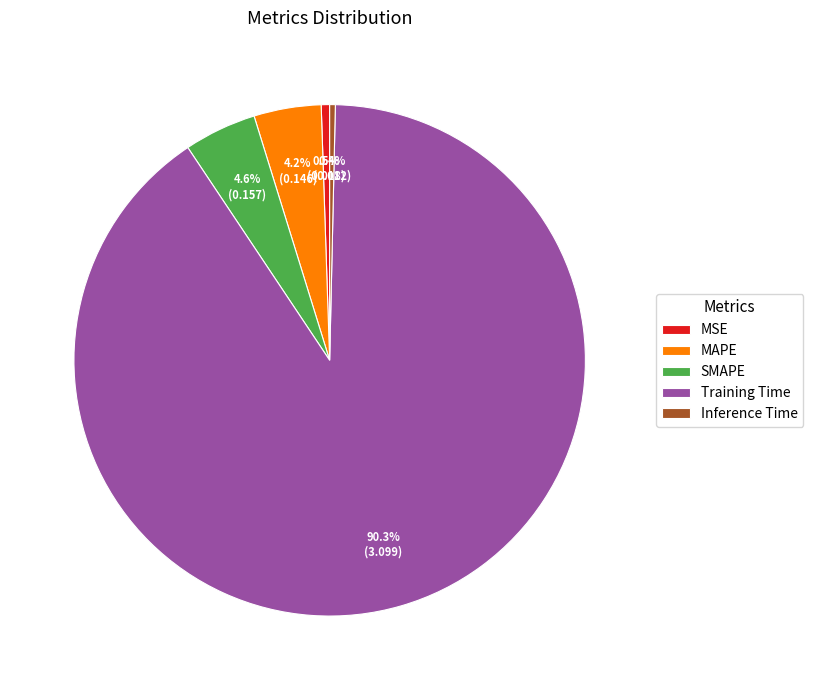

Which category has the biggest portion of the pie?

Training Time